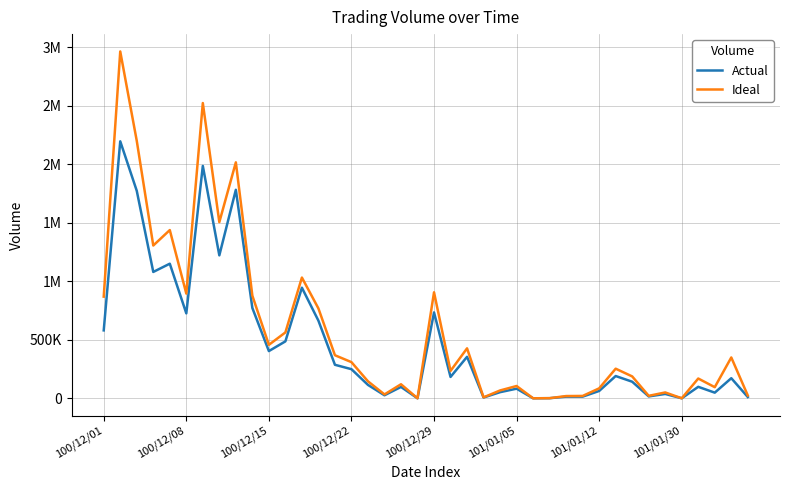

Does the chart display data point markers on the line(s)?

No